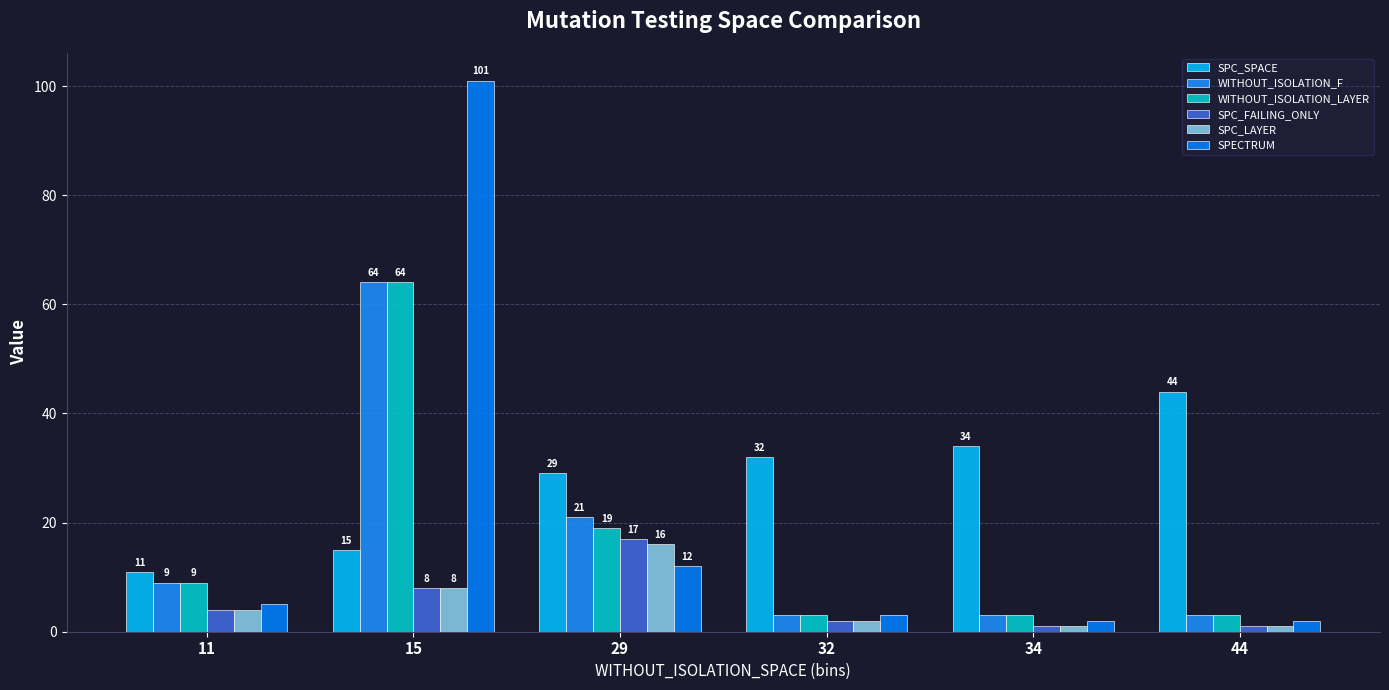

The SPC_LAYER series shows 1 at 32. True or false?

False